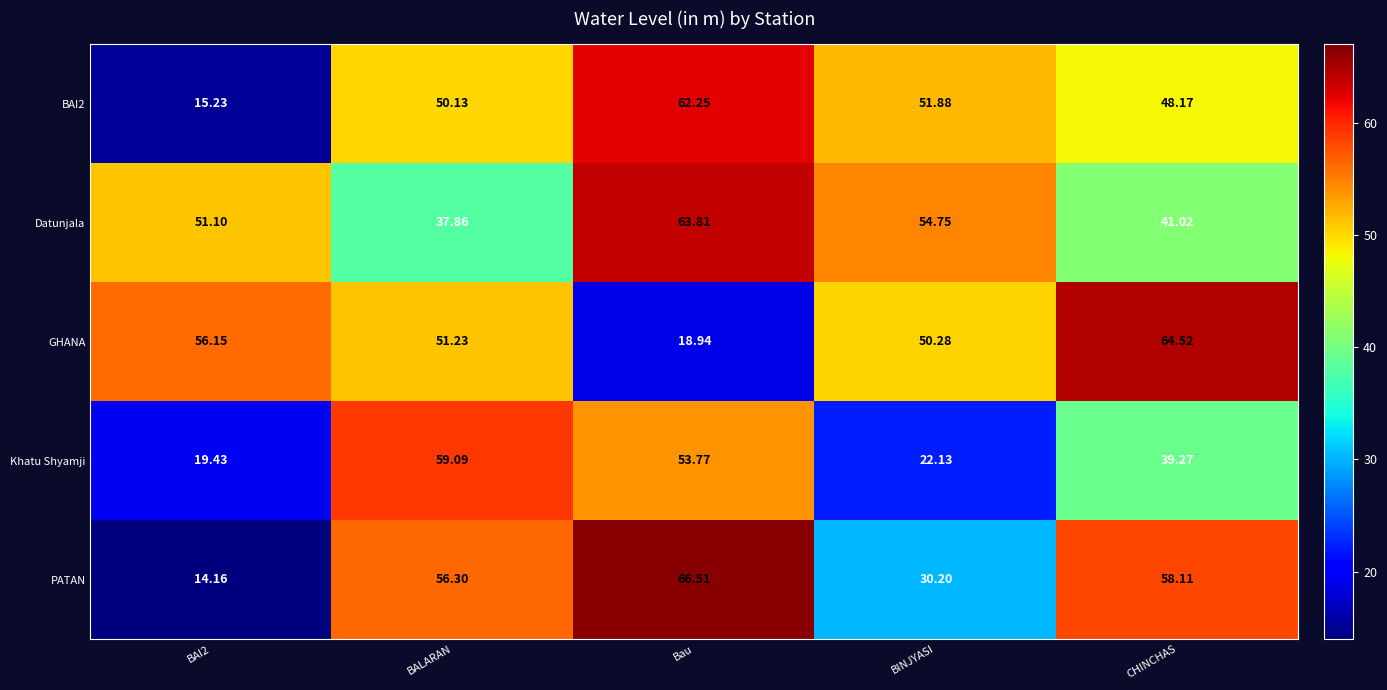

At which category is the sum across all series the highest?

Bau